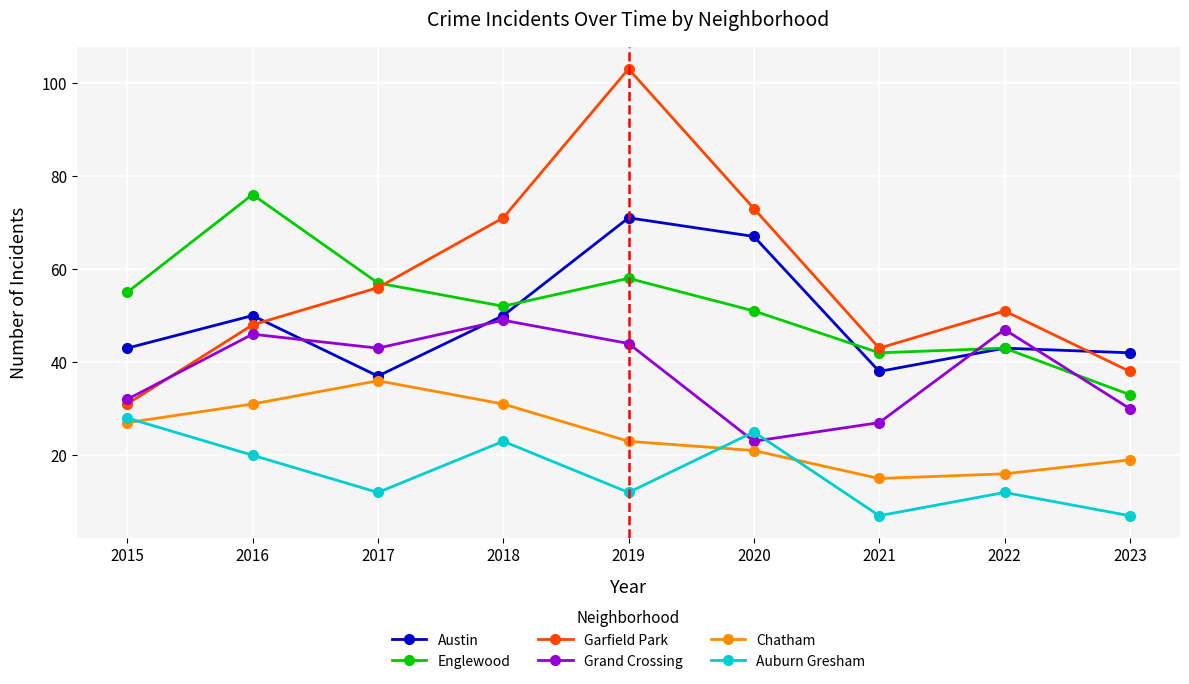

Rank the categories by Garfield Park value from lowest to highest.

2015, 2023, 2021, 2016, 2022, 2017, 2018, 2020, 2019